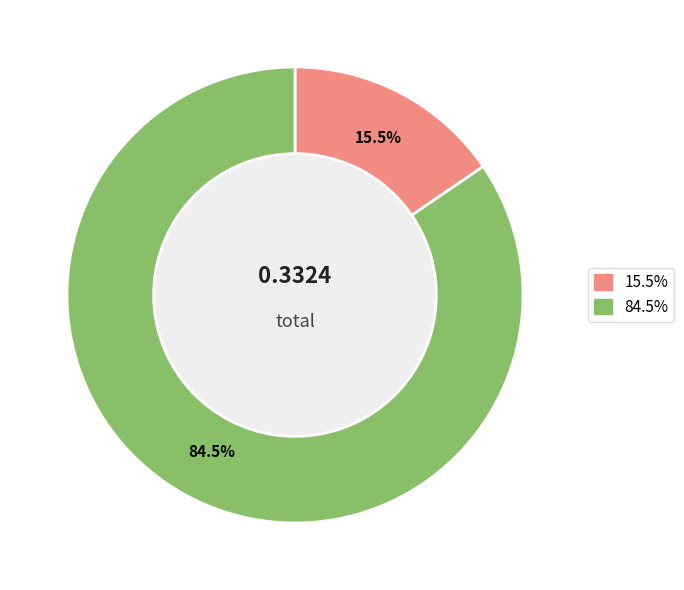

Is there a majority slice in this chart?

Yes